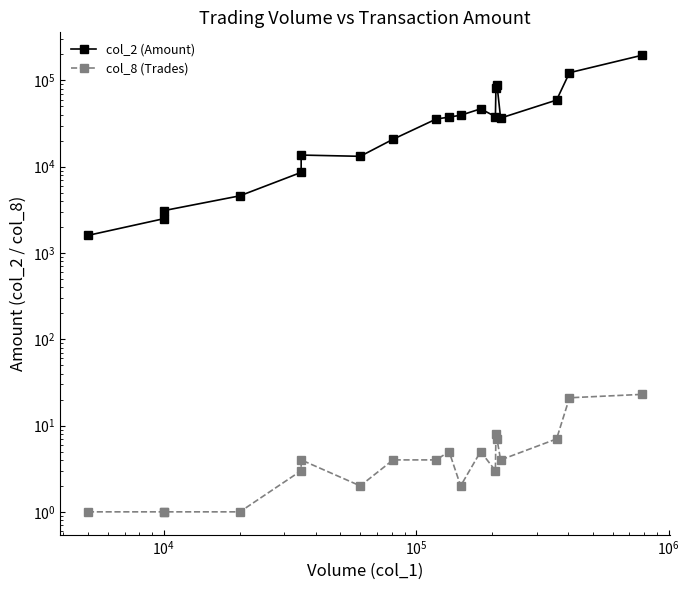

Rank the series by their maximum value, from lowest to highest.

col_8 (Trades), col_2 (Amount)